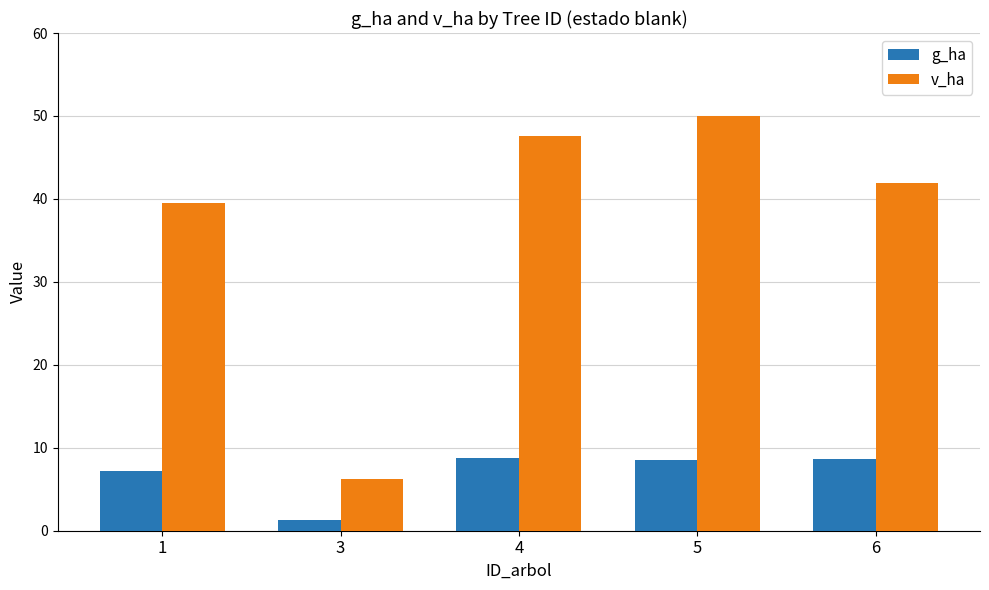

What is the value of the v_ha bar at the 1st from the left?

39.6